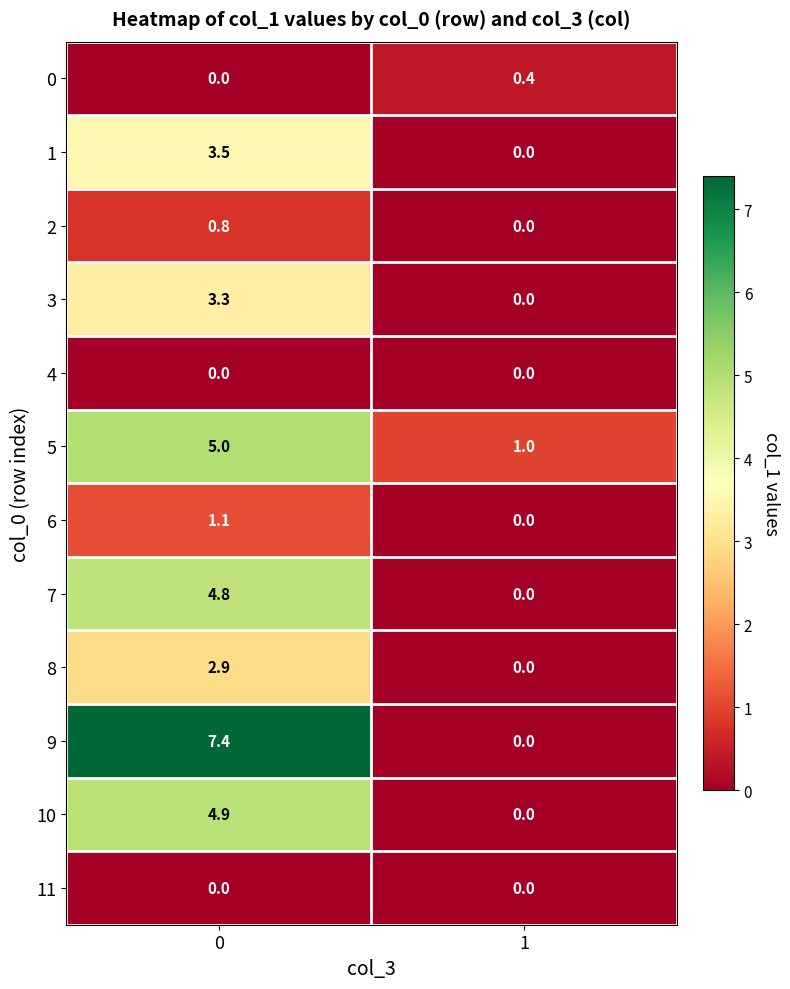

Count the number of data series in this chart.

12